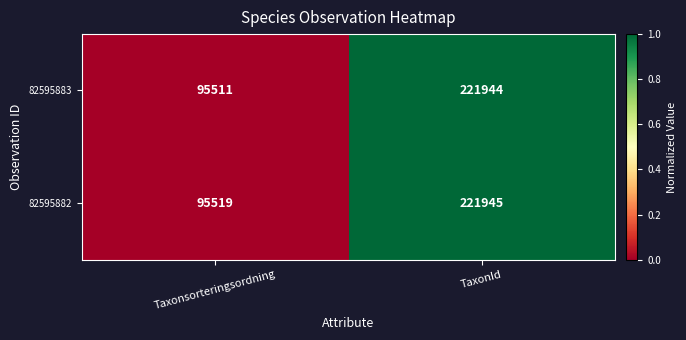

Rank the series by their maximum value, from lowest to highest.

82595883, 82595882